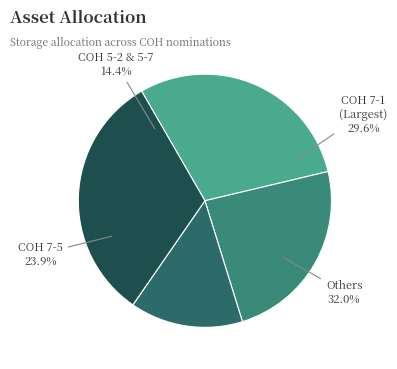

Is COH 5-7 the majority of the pie?

No